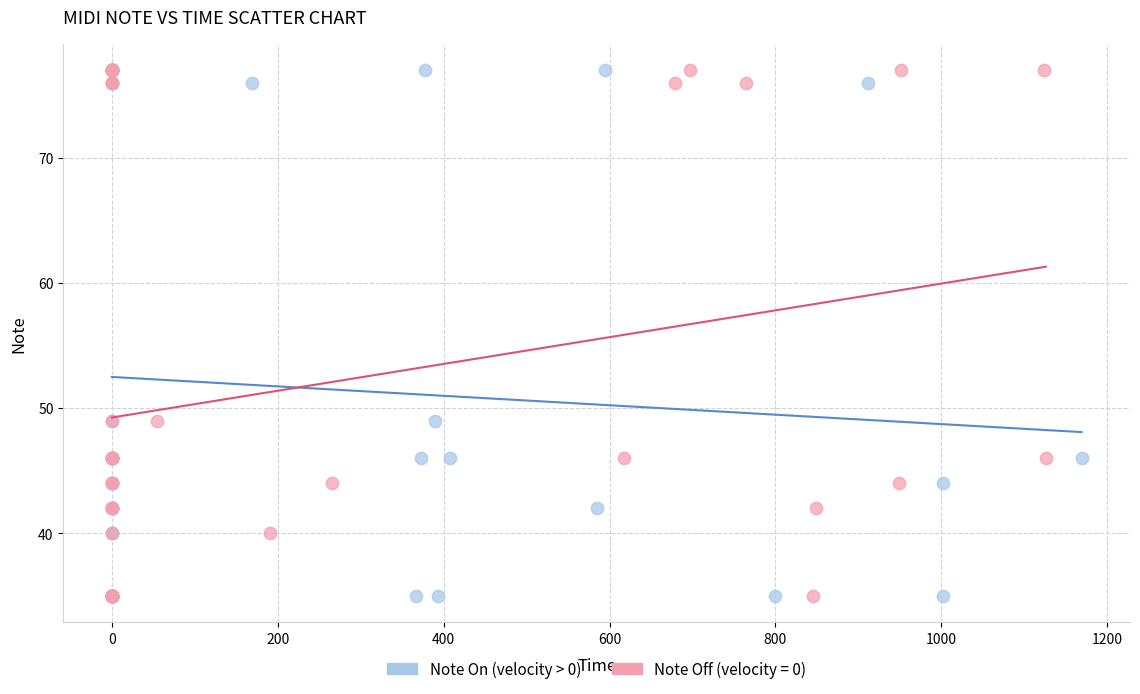

What are all the series names shown in the legend?

Note On (velocity > 0), Note Off (velocity = 0)